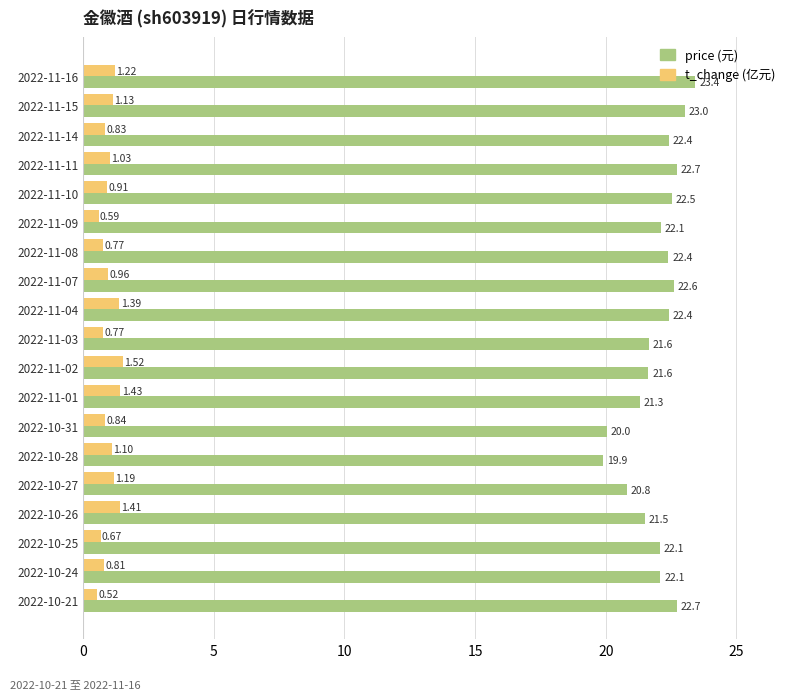

What is the difference between the highest and lowest values at 2022-11-11?

21.7